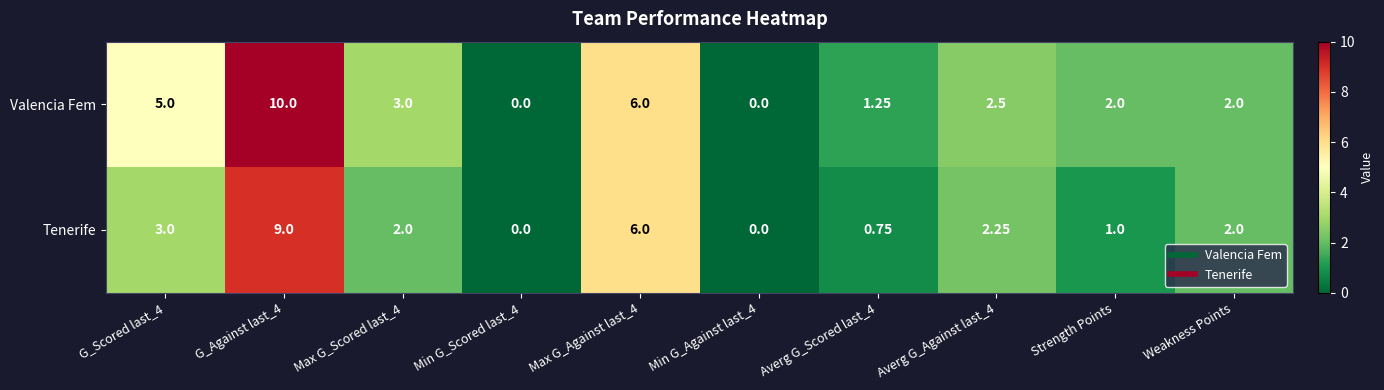

Which series has the widest spread of values?

Valencia Fem